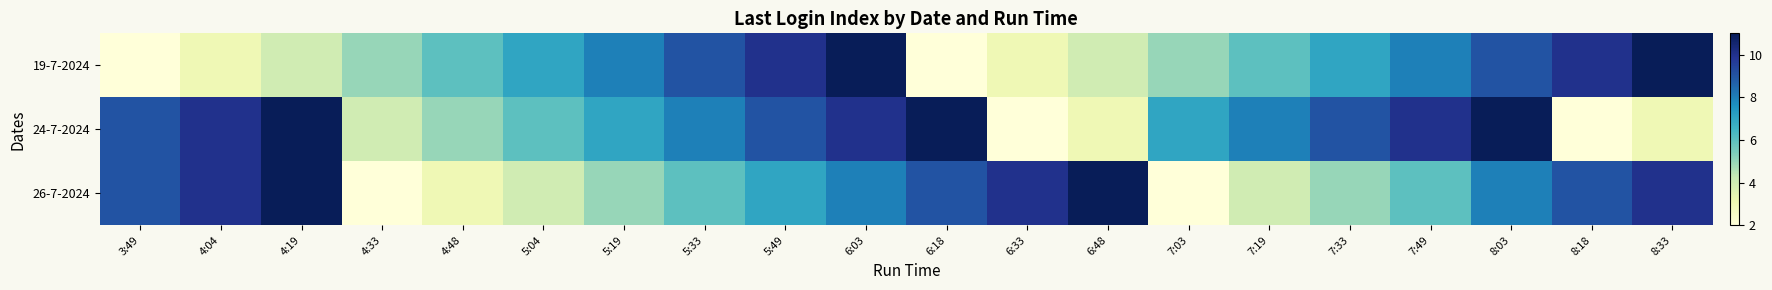

Which has a higher value, 7:33 or 7:19?

7:33